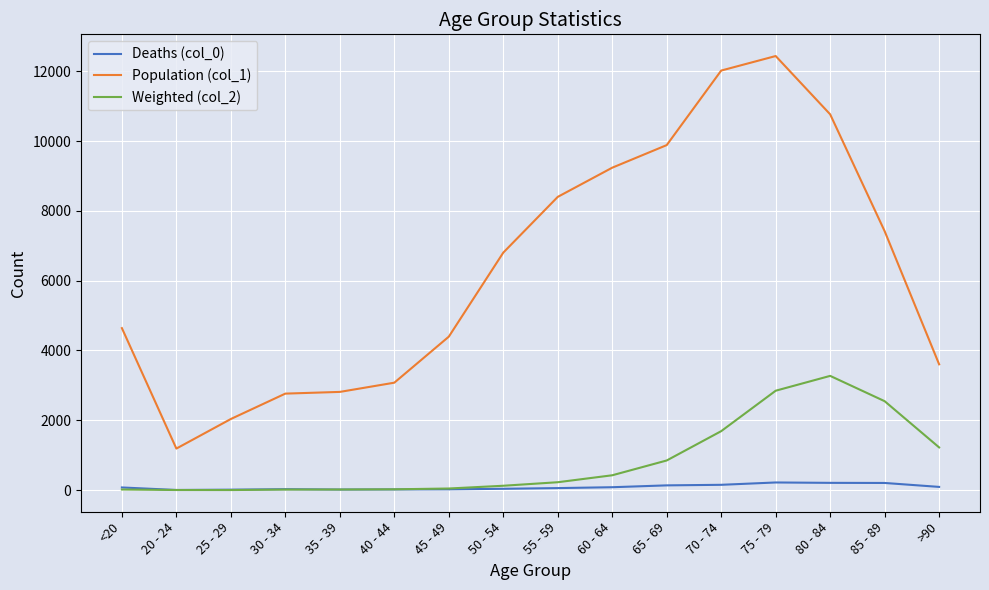

Between 60 - 64 and 75 - 79, which series saw the biggest shift?

Population (col_1)